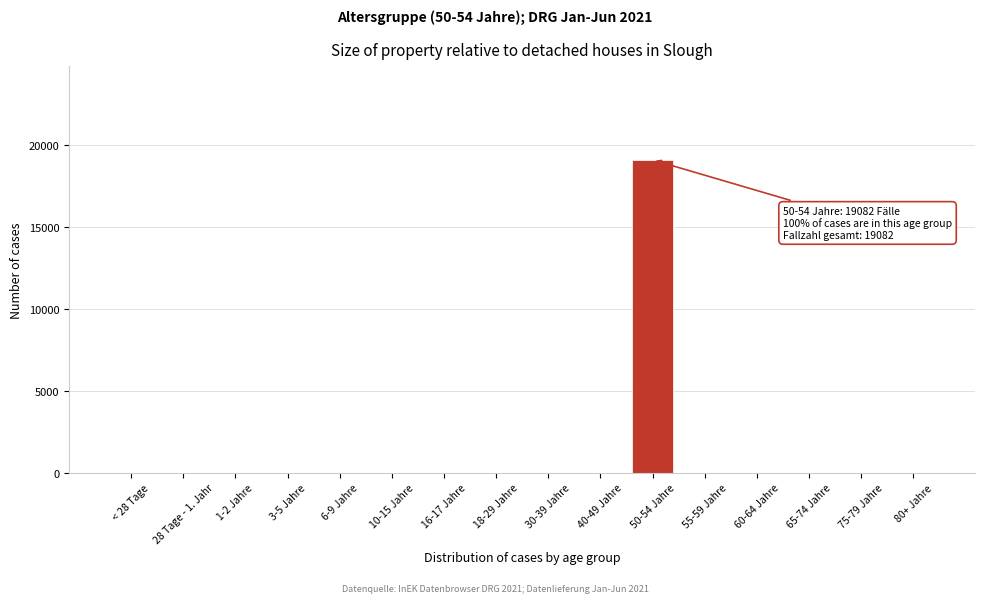

Reading left to right, extract all data points from this chart.

< 28 Tage=0	28 Tage - 1. Jahr=0	1-2 Jahre=0	3-5 Jahre=0	6-9 Jahre=0	10-15 Jahre=0	16-17 Jahre=0	18-29 Jahre=0	30-39 Jahre=0	40-49 Jahre=0	50-54 Jahre=19082	55-59 Jahre=0	60-64 Jahre=0	65-74 Jahre=0	75-79 Jahre=0	80+ Jahre=0